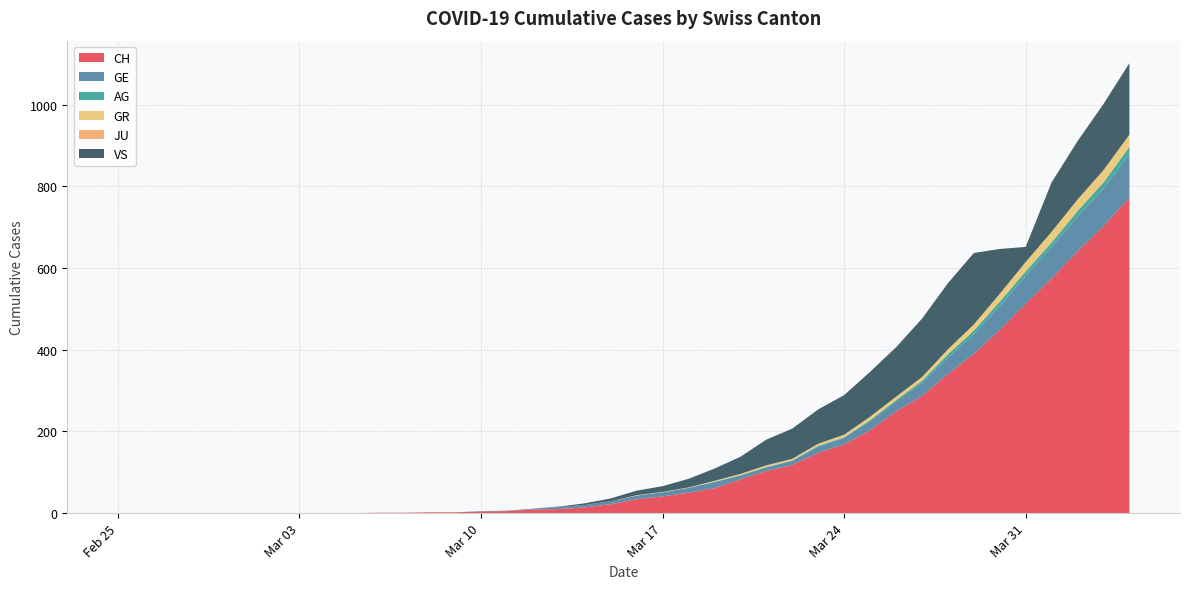

Reading left to right, transcribe all the data shown in this chart.

CH: 0	0	0	0	0	0	0	0	0	0	1	1	2	2	4	5	9	10	14	22	34	41	50	61	83	103	118	148	168	203	249	287	341	390	449	513	575	641	703	773
GE: 0	0	0	0	0	0	0	0	0	0	0	0	0	0	1	1	2	5	6	7	9	10	12	15	9	9	10	15	16	23	25	32	40	48	58	68	77	85	92	106
AG: 0	0	0	0	0	0	0	0	0	0	0	0	0	0	0	0	0	0	0	0	0	0	0	1	1	1	1	2	2	2	3	5	8	9	11	11	11	14	15	18
GR: 0	0	0	0	0	0	0	0	0	0	0	0	0	0	0	0	0	0	0	0	1	1	1	2	3	4	4	5	6	8	8	9	12	15	19	23	26	28	30	30
JU: 0	0	0	0	0	0	0	0	0	0	0	0	0	0	0	0	0	0	0	0	0	0	0	0	0	0	0	0	0	0	0	0	0	0	0	0	0	0	0	0
VS: 0	0	0	0	0	0	0	0	0	0	0	0	0	0	0	0	0	1	4	7	11	14	21	30	42	63	74	84	97	110	121	143	162	175	110	37	121	143	162	175